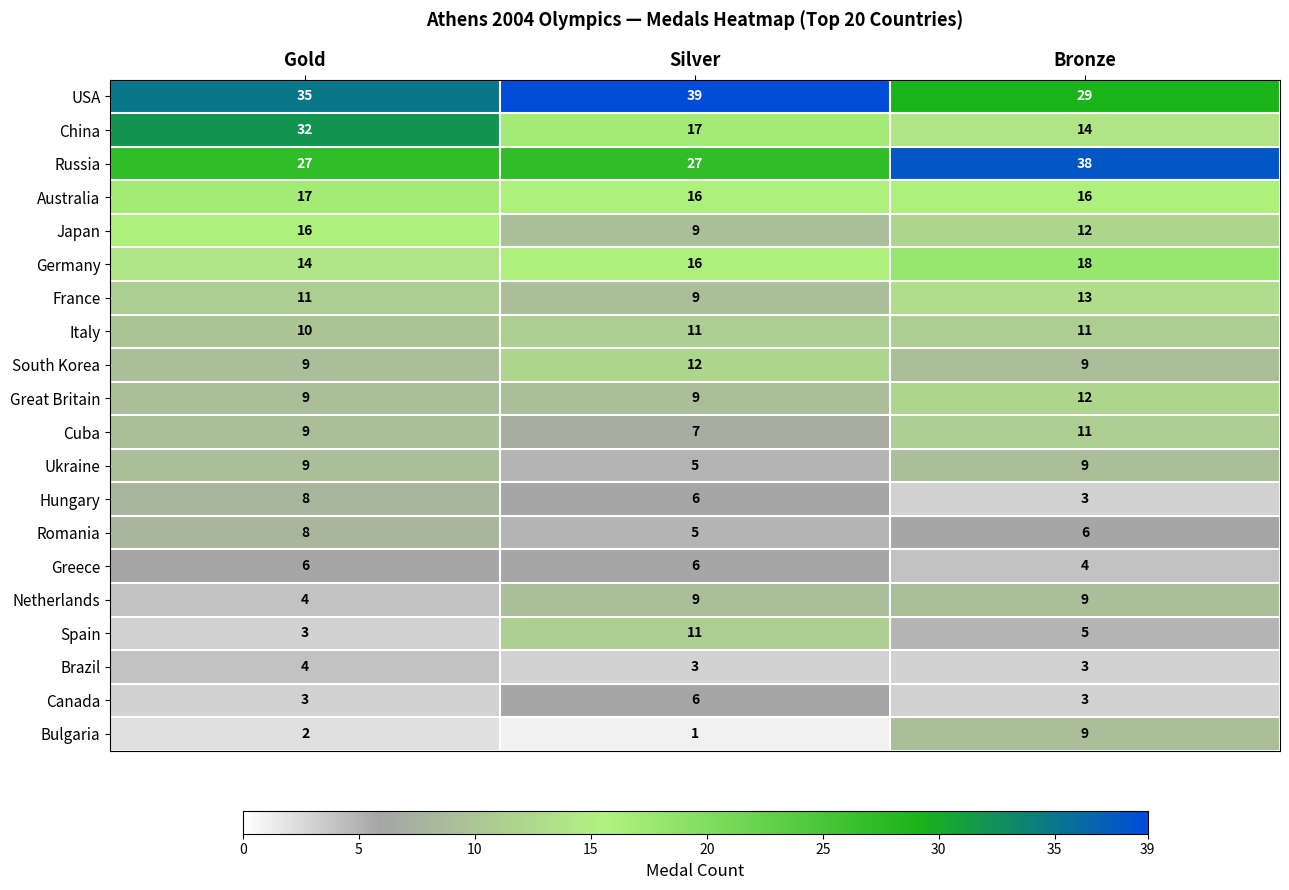

What value does the Bulgaria series have at Bronze?

9